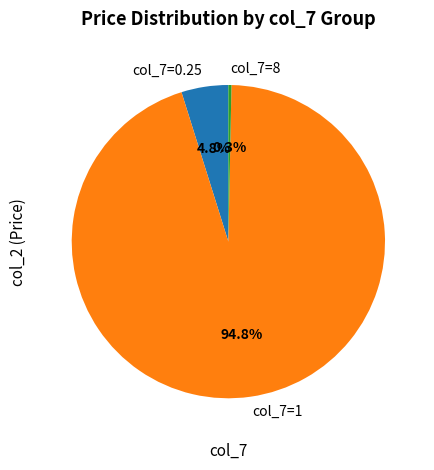

Rank the categories by value from lowest to highest.

col_7=8, col_7=0.25, col_7=1